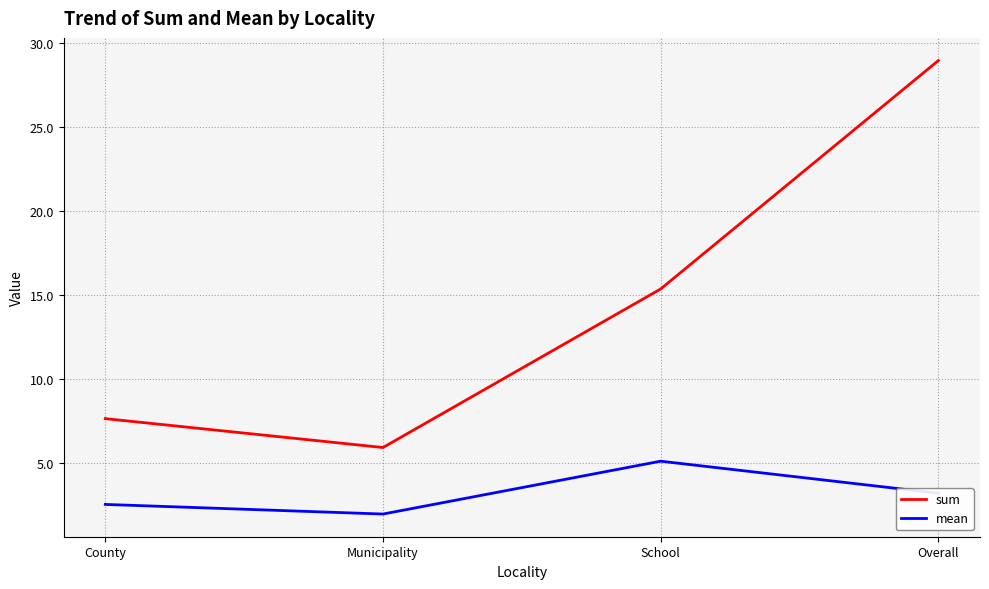

What is the difference between the sum values at School and Overall?

13.6